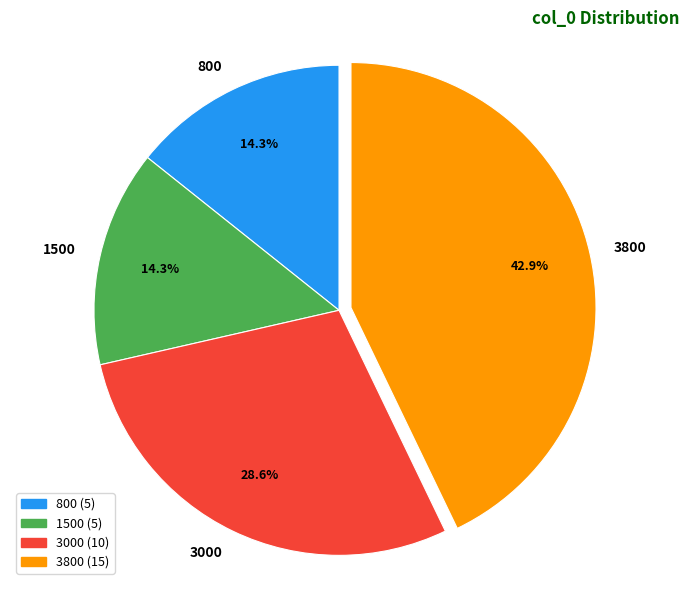

How many segments does this pie chart have?

4